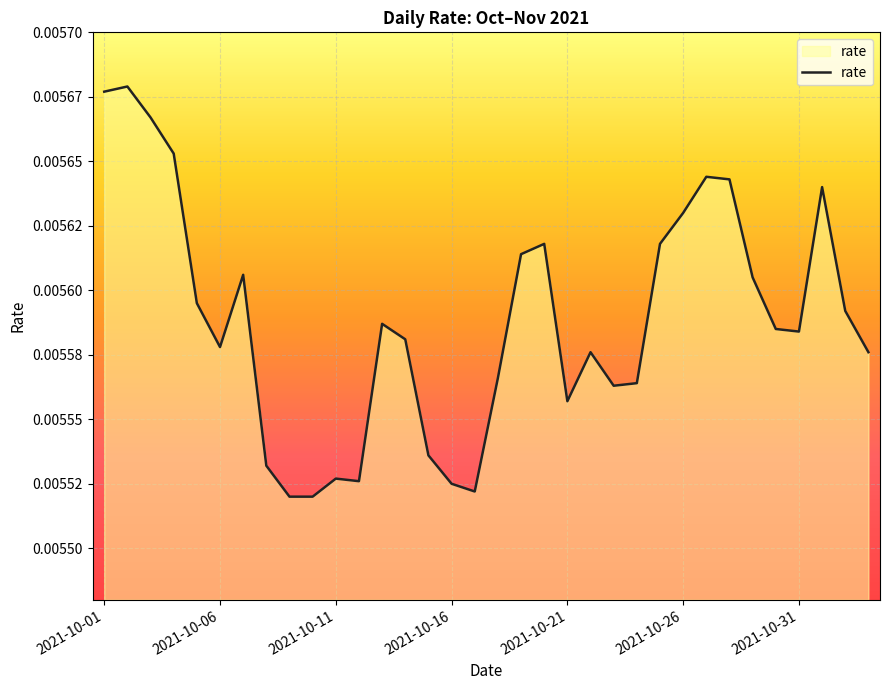

Does the chart have visible grid lines?

Yes